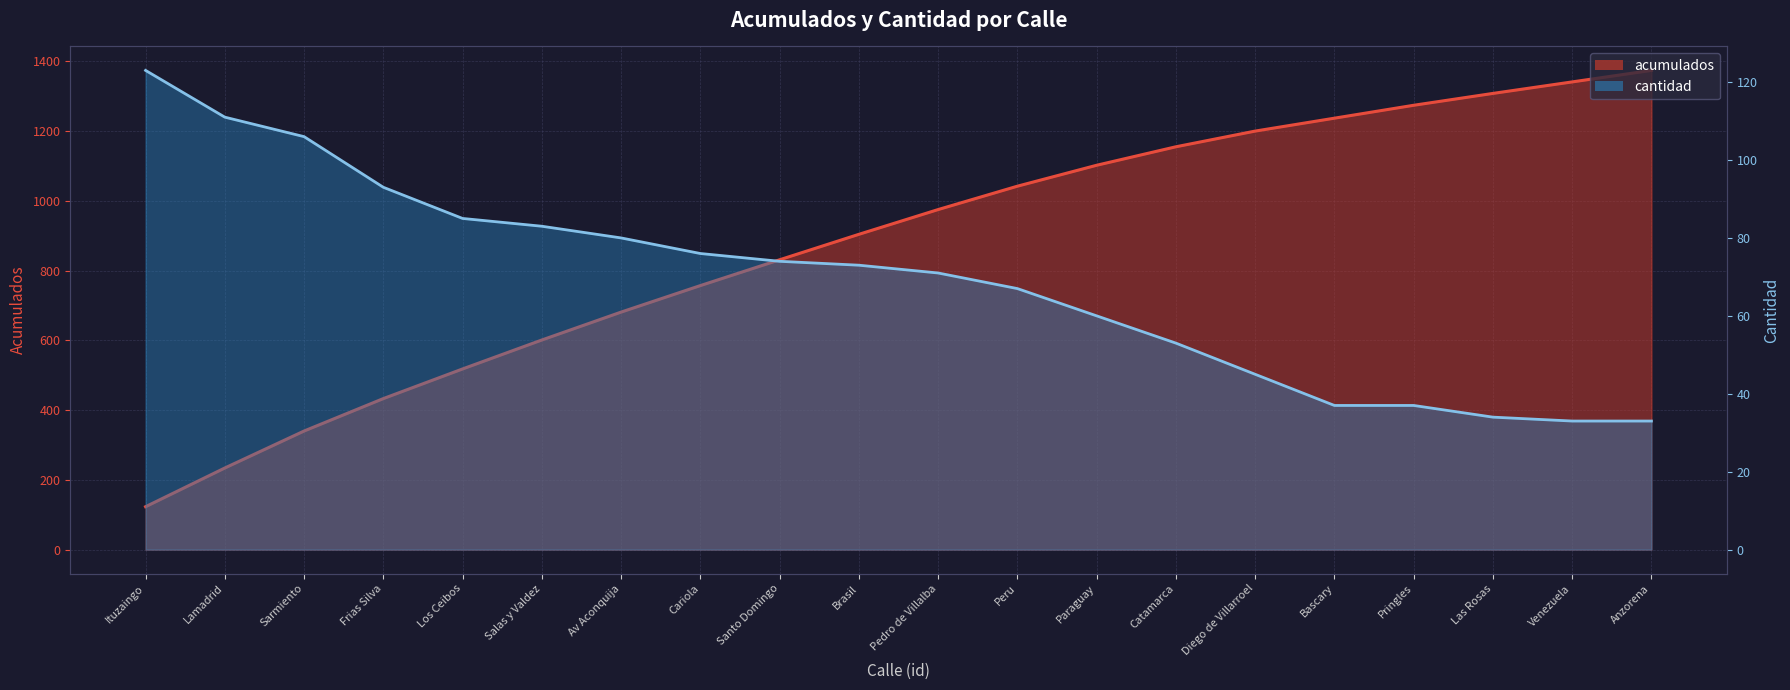

At which label does cantidad reach its peak?

Ituzaingo